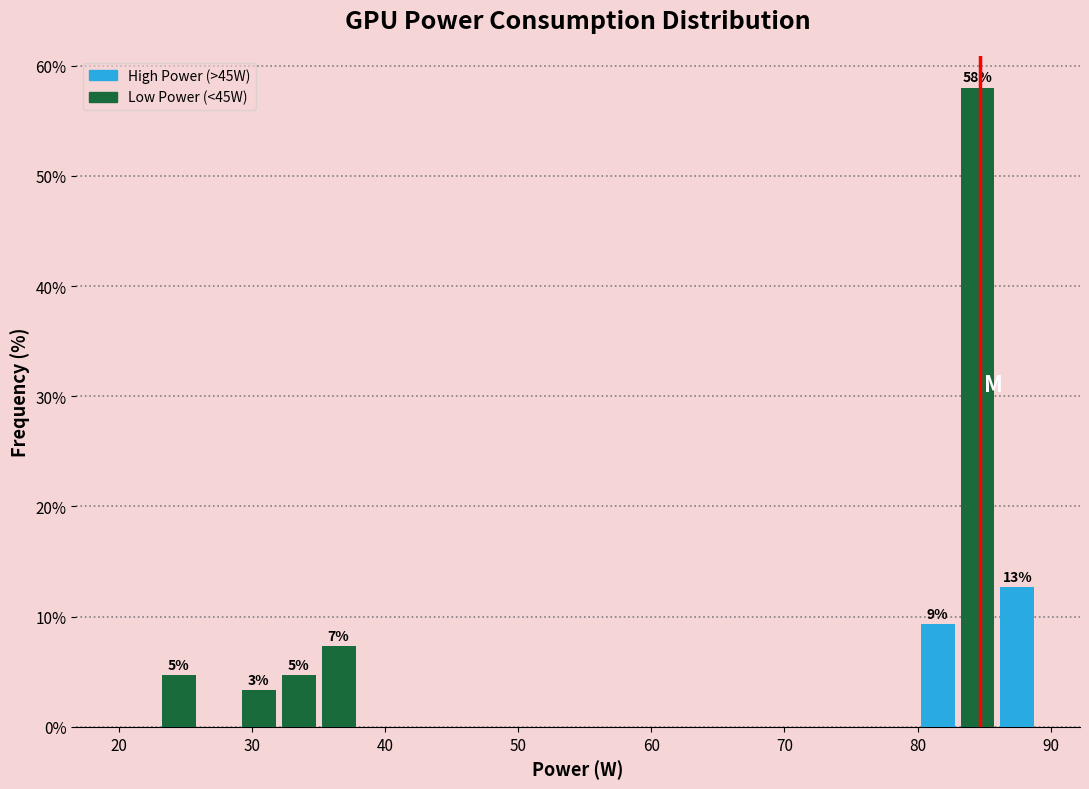

Around what value on the x-axis is the tallest bar? Give the approximate position of its centre, as read against the axis.

85